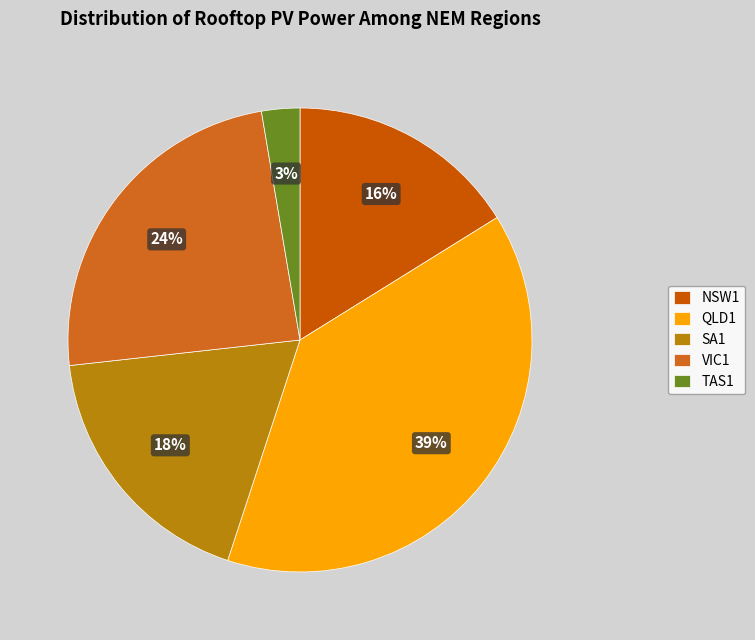

Which has a higher value, VIC1 or QLD1?

QLD1